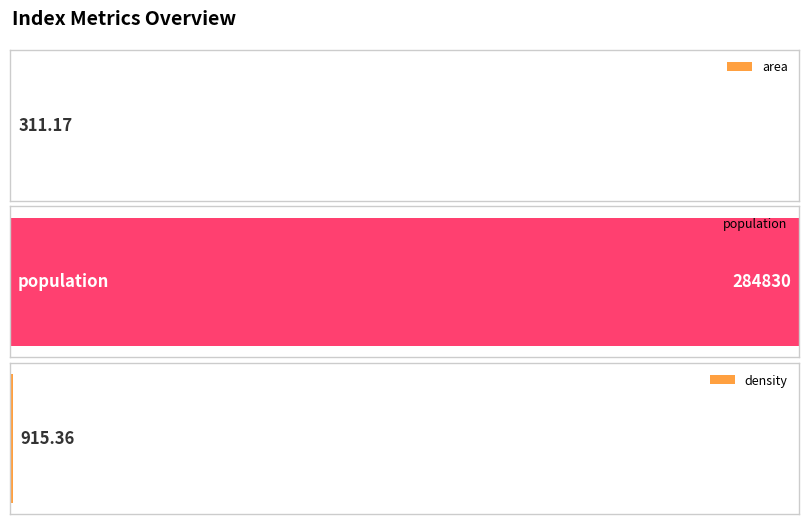

List the labels in order of value, largest first.

population, density, area